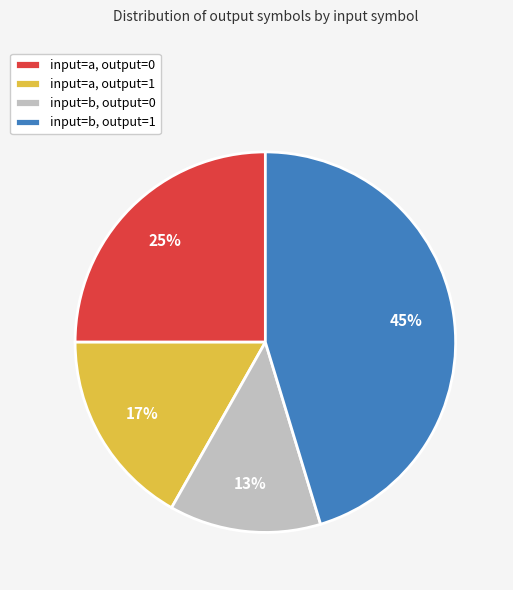

Which has a higher value, input=b, output=0 or input=a, output=1?

input=a, output=1